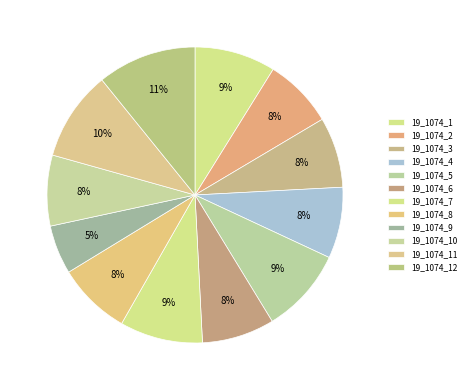

To the nearest percent, what portion does 19_1074_9 represent?

5%